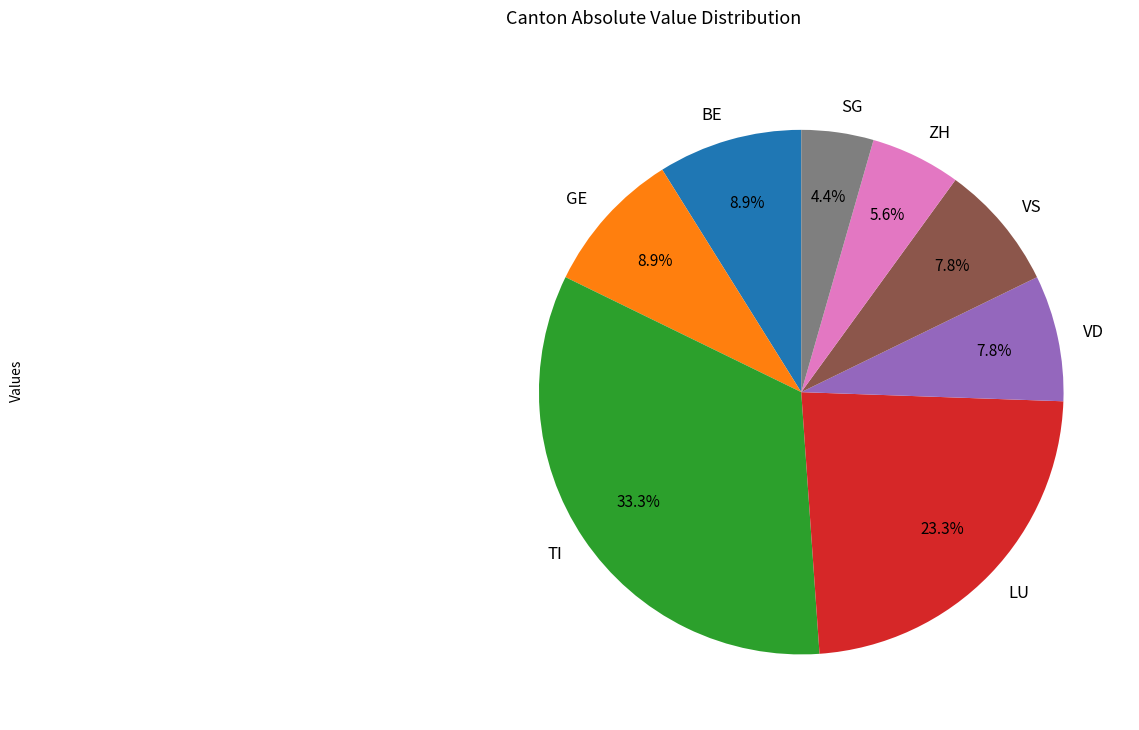

Is there any slice that represents more than half of the pie?

No